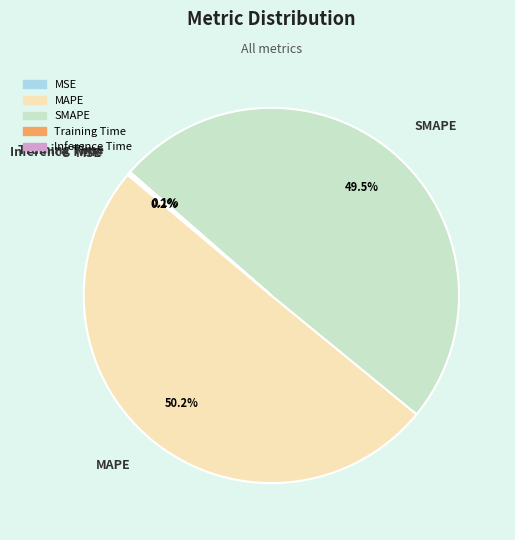

Which category has the biggest portion of the pie?

MAPE